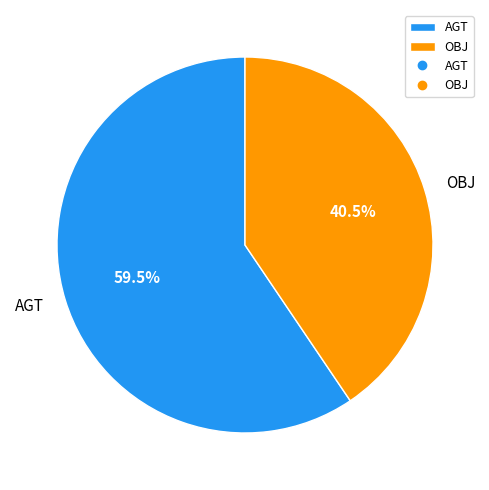

Which has a higher value, OBJ or AGT?

AGT